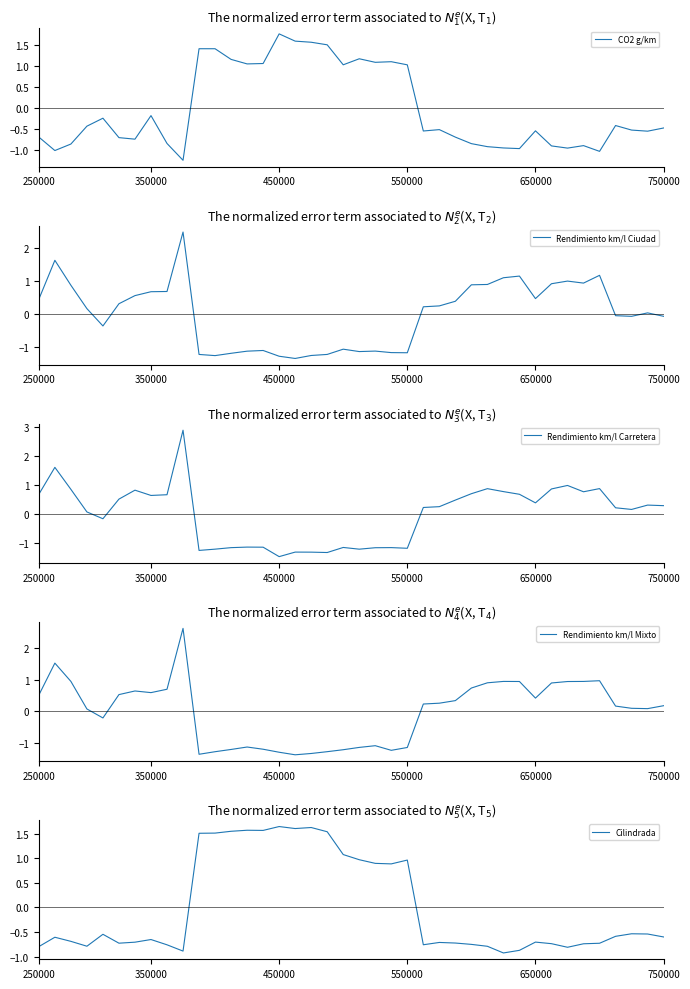

What is the difference between the maximum and minimum values in the Cilindrada series?

2.6